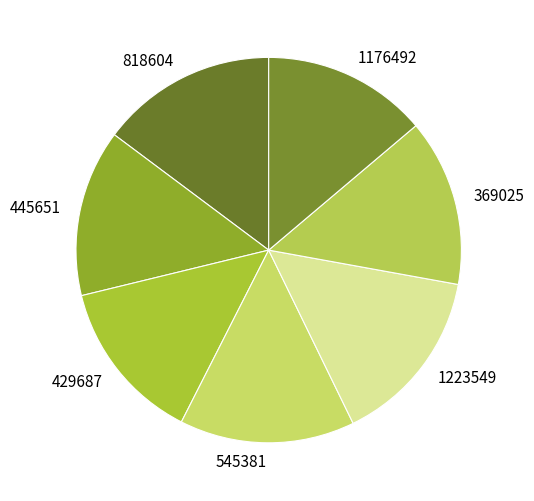

Does 1223549 represent more than half of the total?

No